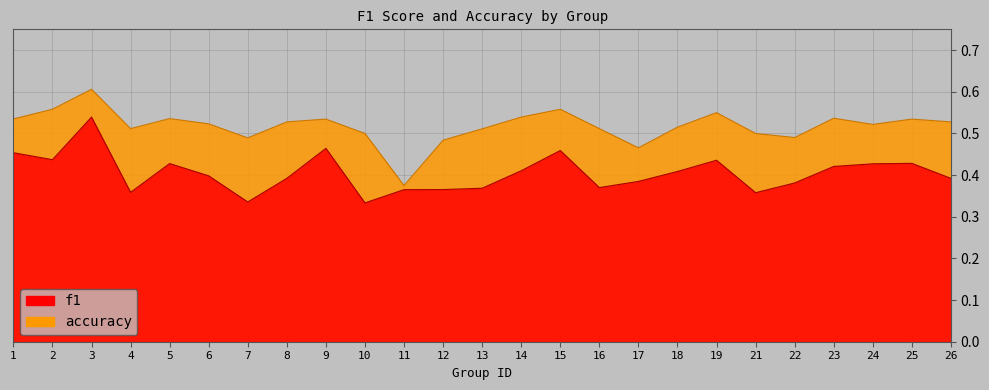

What is the highest value of the accuracy series?

0.6